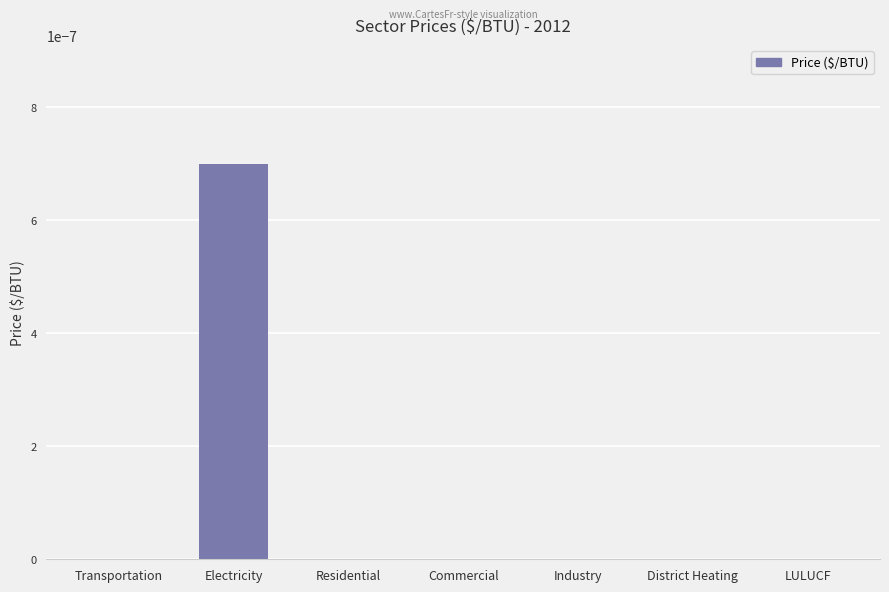

The value at District Heating is 0.0. True or false?

True